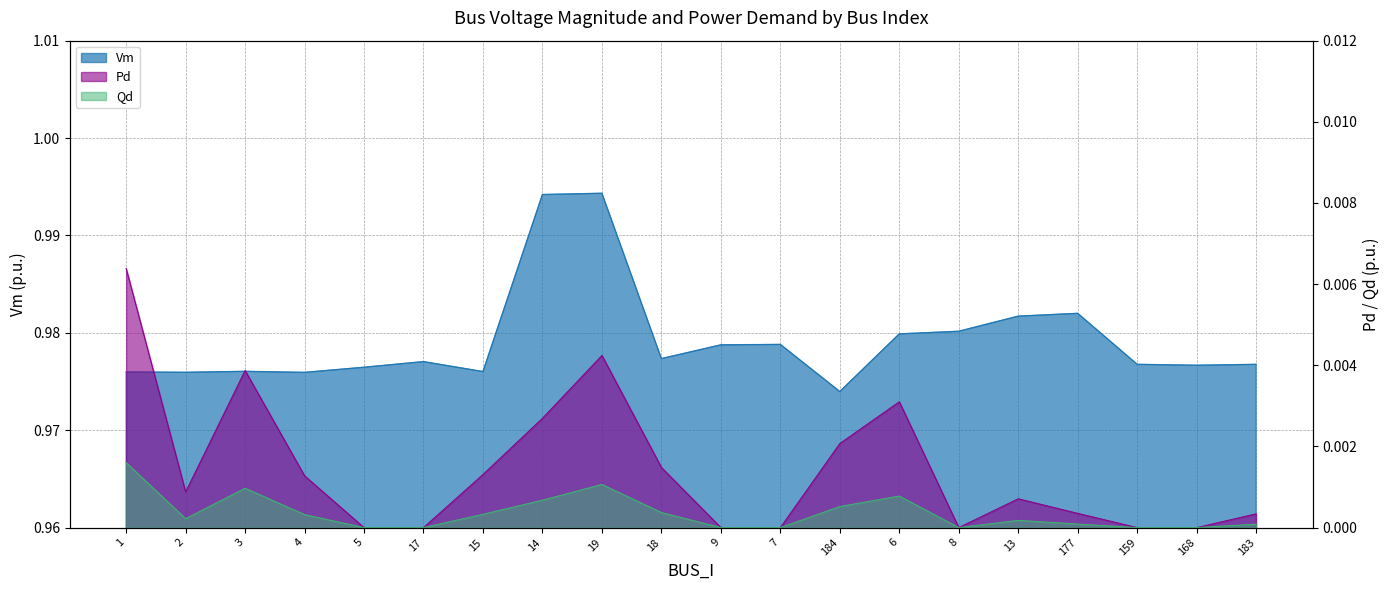

True or false: Vm and Pd cross at least once.

False